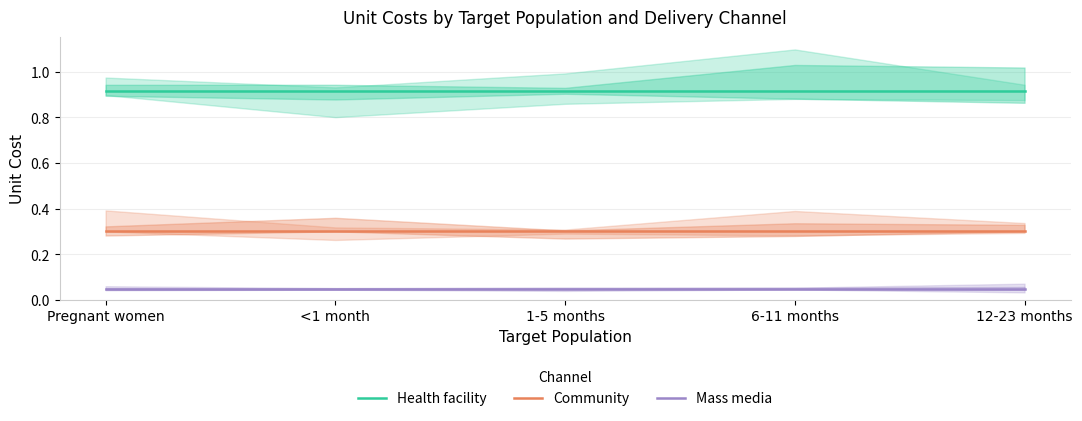

At how many categories does at least one series exceed 0?

5